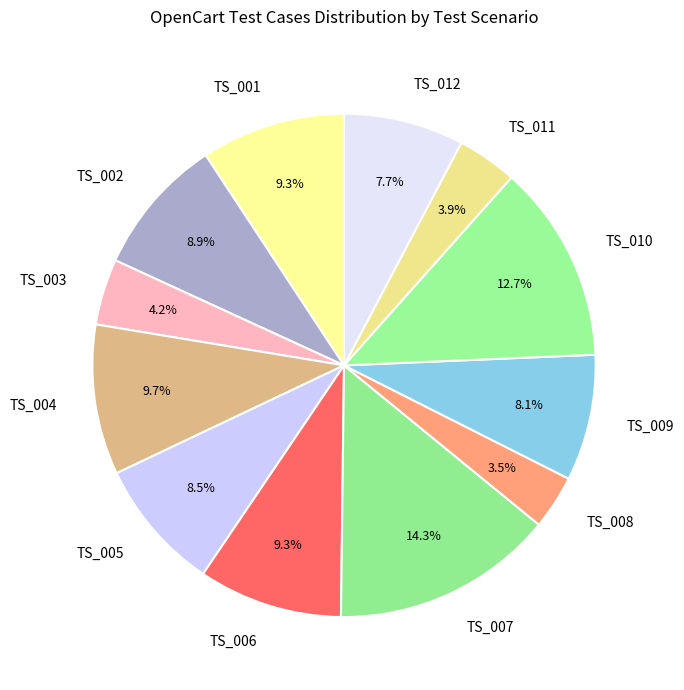

Do TS_006 and TS_010 together represent more than half of the pie?

No